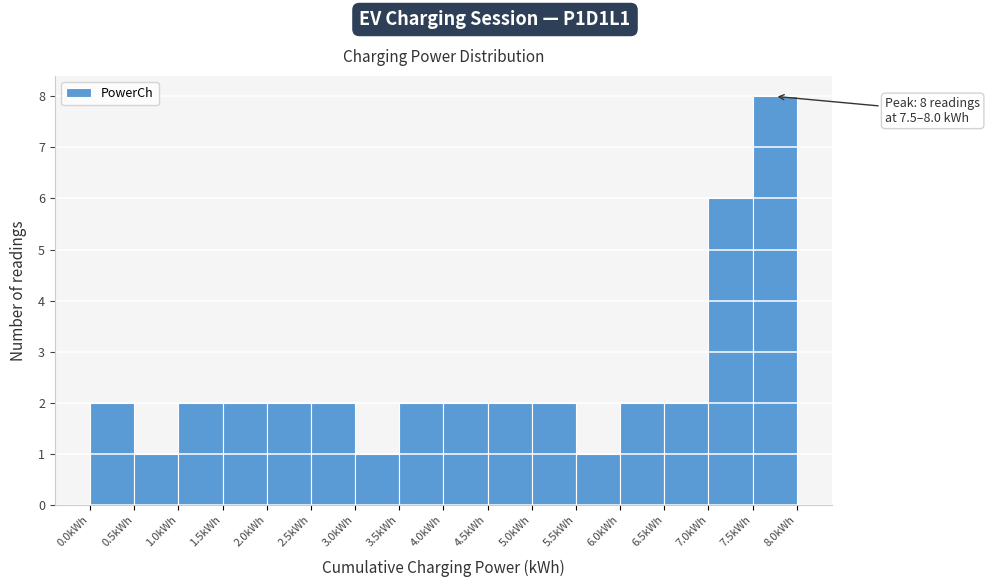

Over which range of the x-axis is the bar tallest?

7.5 to 8.0